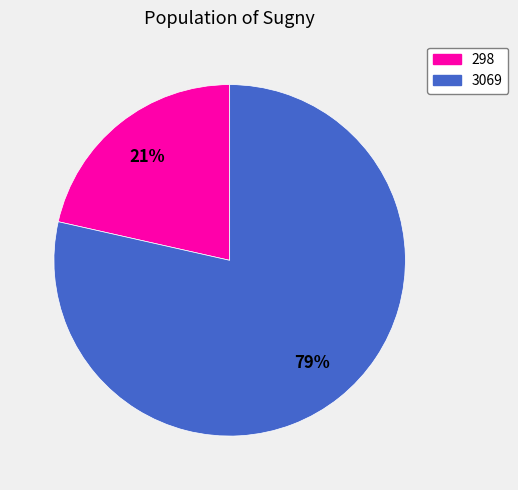

How many segments does this pie chart have?

2